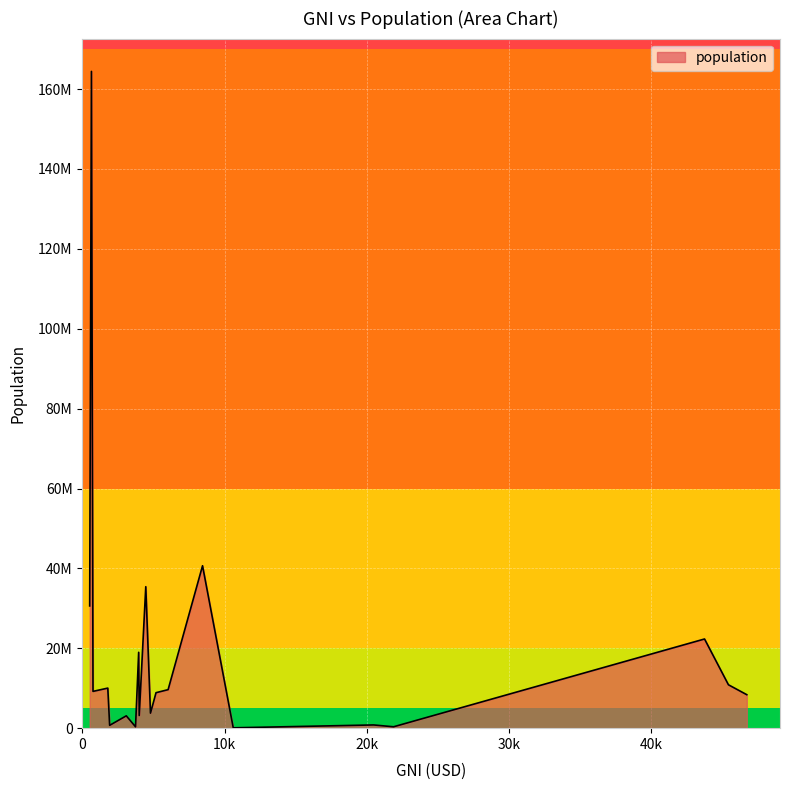

Does the chart display data point markers on the line(s)?

No